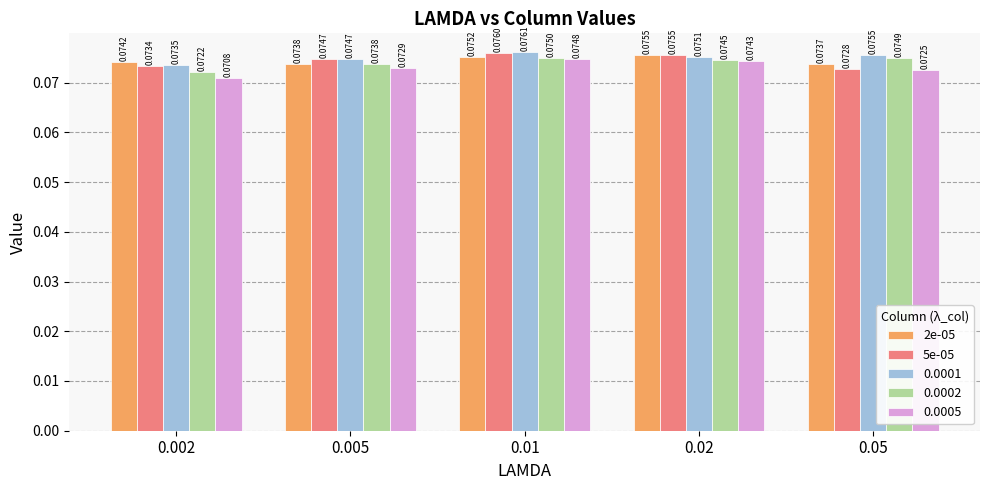

At which category is the sum across all series the highest?

0.01